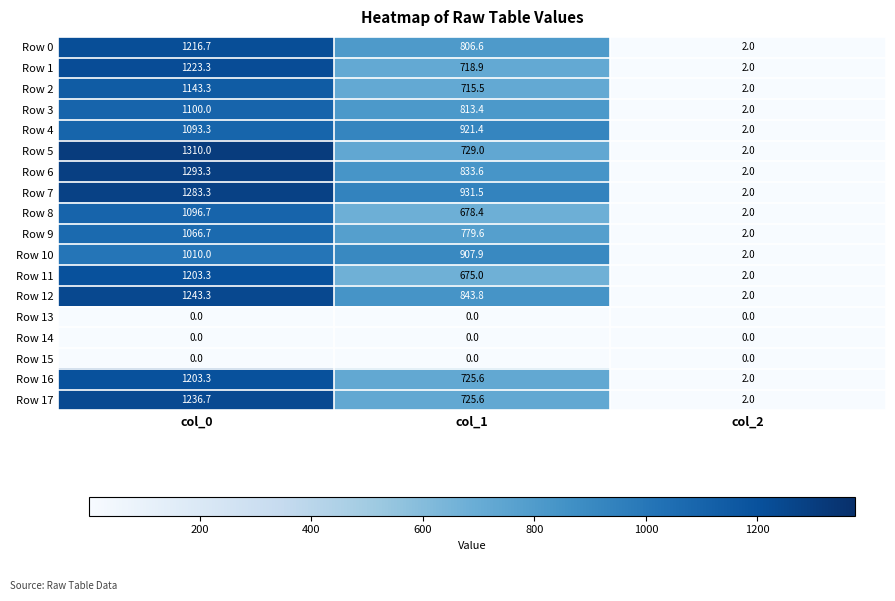

At which label is Row 2 closest to 572?

col_1